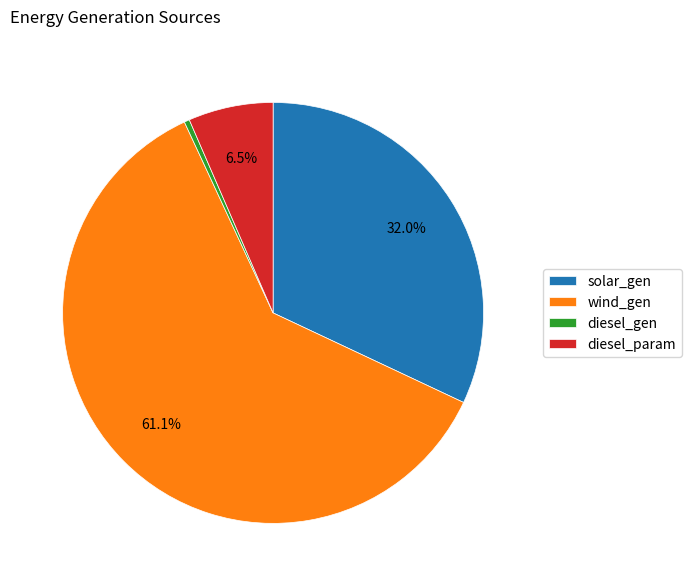

What percentage do diesel_param and solar_gen together represent?

38.5%